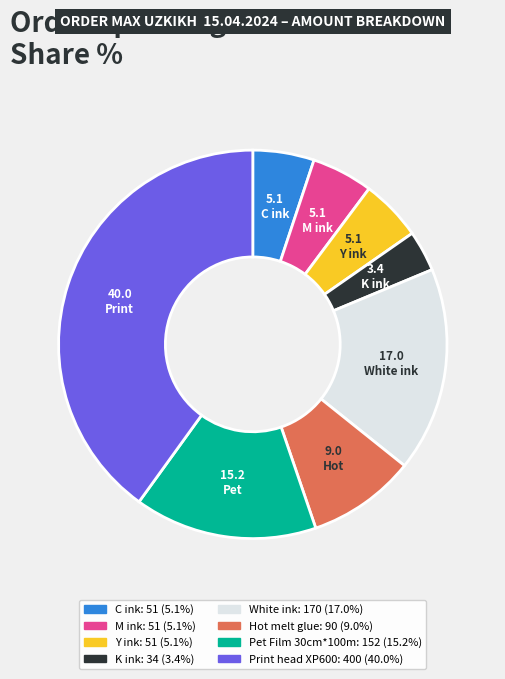

Does any single category account for the majority?

No